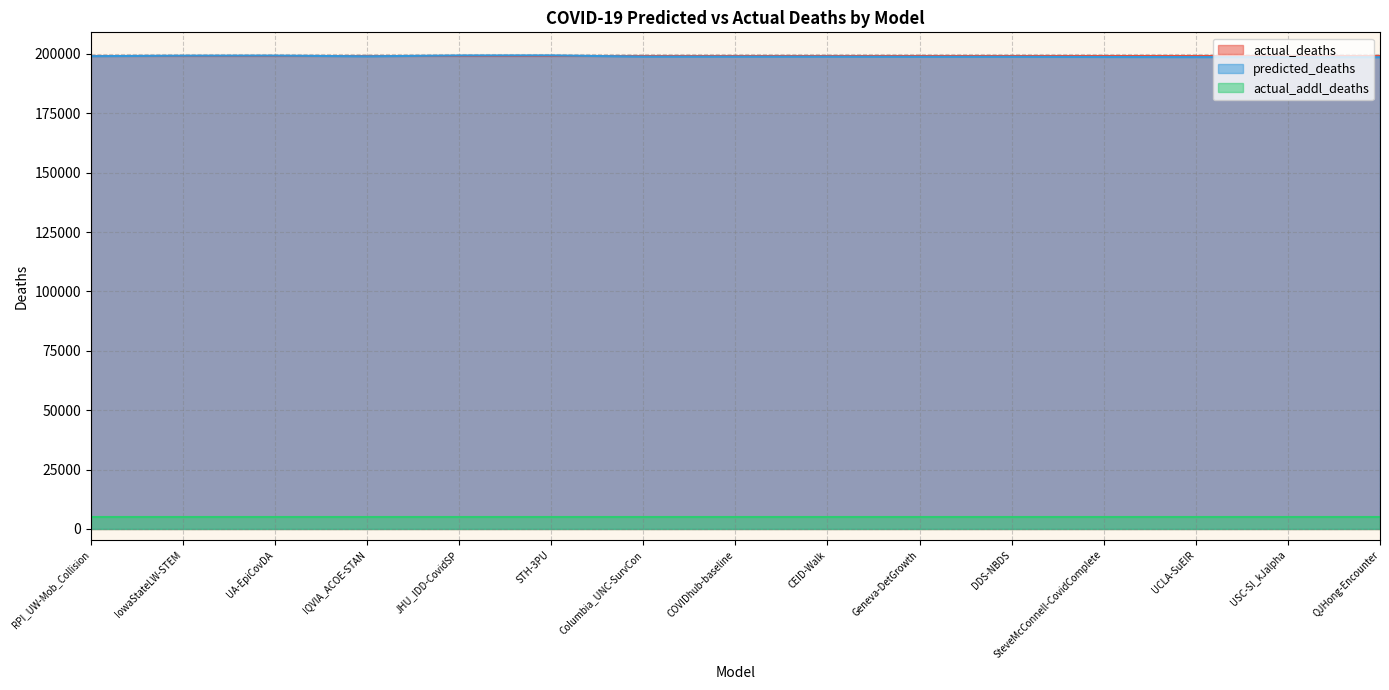

Reading left to right, what are all the values shown in this chart?

actual_deaths: RPI_UW-Mob_Collision=199263.0	IowaStateLW-STEM=199263.0	UA-EpiCovDA=199263.0	IQVIA_ACOE-STAN=199263.0	JHU_IDD-CovidSP=199263.0	STH-3PU=199263.0	Columbia_UNC-SurvCon=199263.0	COVIDhub-baseline=199263.0	CEID-Walk=199263.0	Geneva-DetGrowth=199263.0	DDS-NBDS=199263.0	SteveMcConnell-CovidComplete=199263.0	UCLA-SuEIR=199263.0	USC-SI_kJalpha=199263.0	QJHong-Encounter=199263.0
predicted_deaths: RPI_UW-Mob_Collision=199057.2	IowaStateLW-STEM=199256.0	UA-EpiCovDA=199292.0	IQVIA_ACOE-STAN=198994.0	JHU_IDD-CovidSP=199347.6	STH-3PU=199380.0	Columbia_UNC-SurvCon=198865.0	COVIDhub-baseline=198848.0	CEID-Walk=198847.7	Geneva-DetGrowth=198788.0	DDS-NBDS=198786.4	SteveMcConnell-CovidComplete=198711.0	UCLA-SuEIR=198663.6	USC-SI_kJalpha=198640.0	QJHong-Encounter=198614.6
actual_addl_deaths: RPI_UW-Mob_Collision=5080.0	IowaStateLW-STEM=5080.0	UA-EpiCovDA=5080.0	IQVIA_ACOE-STAN=5080.0	JHU_IDD-CovidSP=5080.0	STH-3PU=5080.0	Columbia_UNC-SurvCon=5080.0	COVIDhub-baseline=5080.0	CEID-Walk=5080.0	Geneva-DetGrowth=5080.0	DDS-NBDS=5080.0	SteveMcConnell-CovidComplete=5080.0	UCLA-SuEIR=5080.0	USC-SI_kJalpha=5080.0	QJHong-Encounter=5080.0